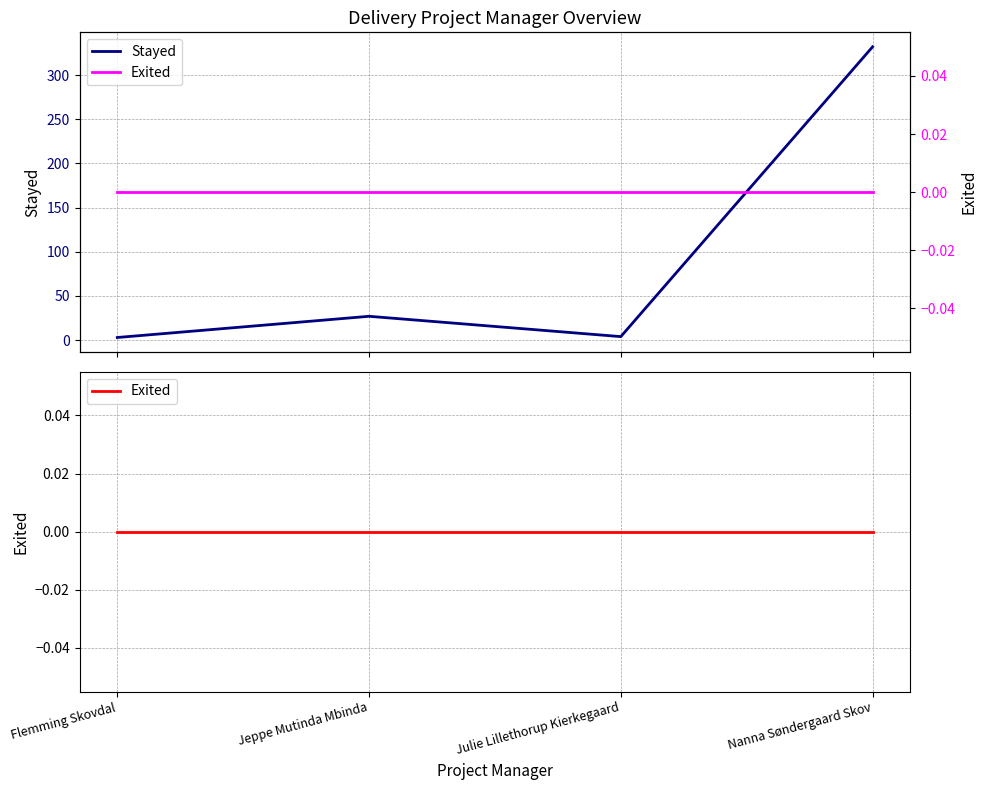

What is the label of the 4th point from the right?

Flemming Skovdal